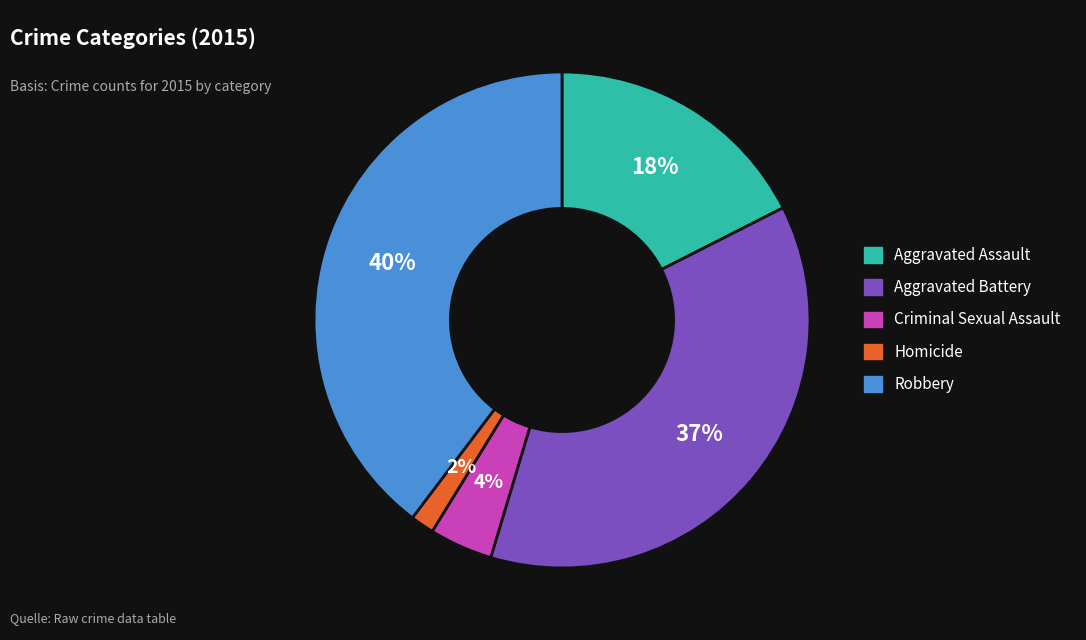

Is the sum of Aggravated Battery and Robbery greater than half?

Yes